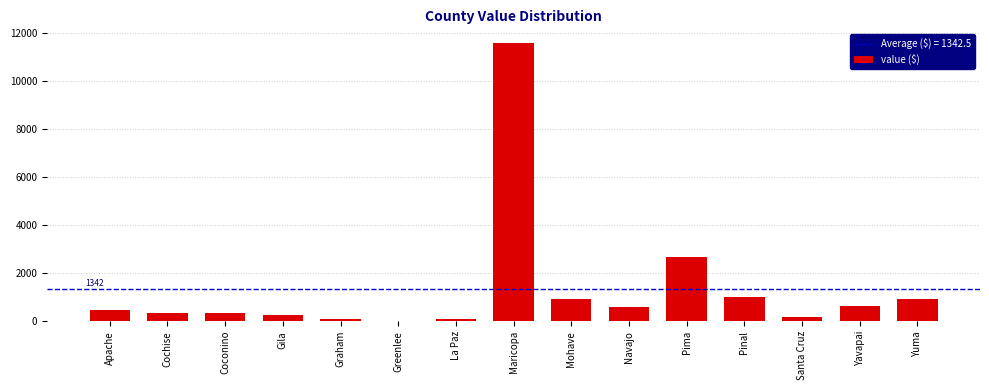

What is the change in value from Mohave to Navajo?

-338